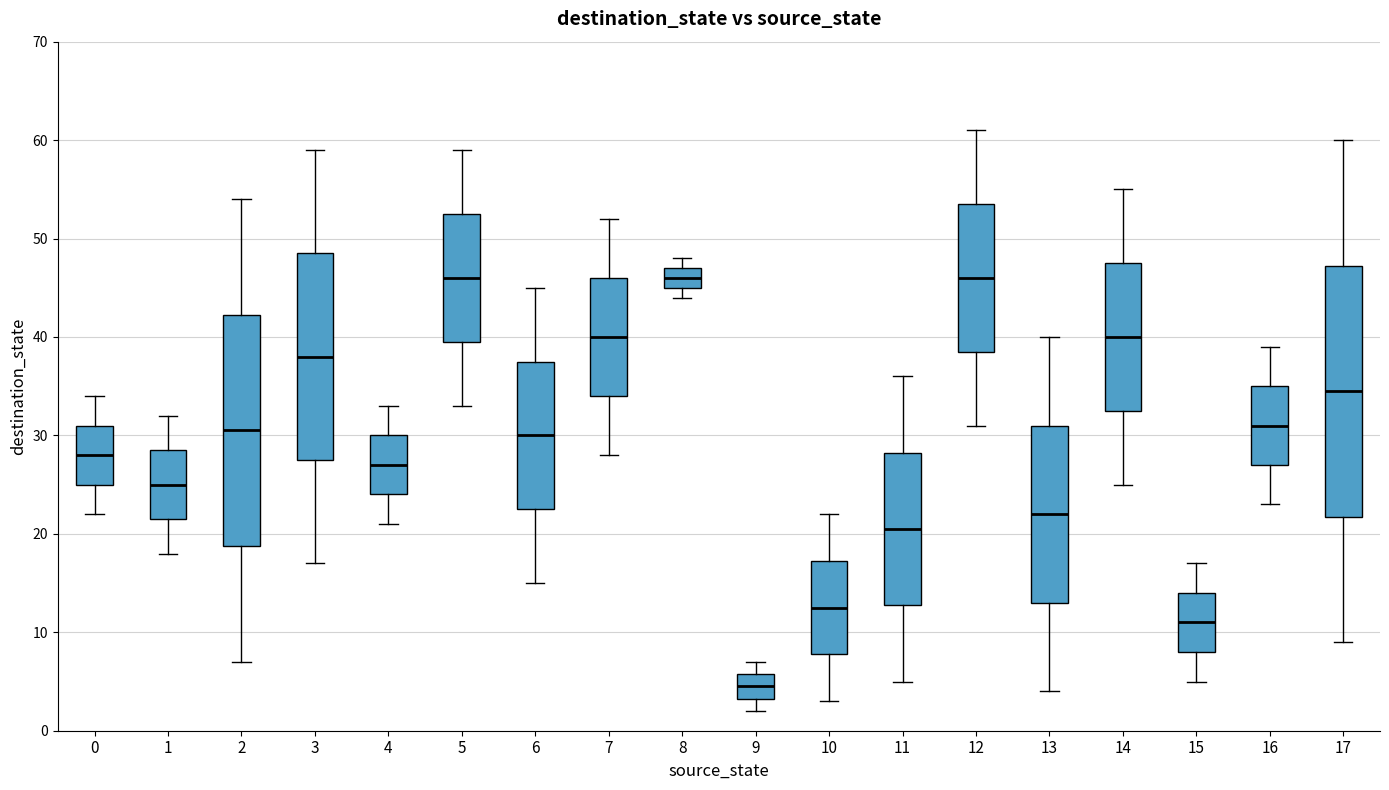

Reading left to right, read every box against the y-axis: the position of its median line, the range the box covers, and the ends of its whiskers. The values are not printed on the chart, so give them approximately, as read against the axis.

0: median 28, box 25 to 31, whiskers 22 to 34
1: median 25, box 22 to 29, whiskers 18 to 32
2: median 31, box 19 to 42, whiskers 7 to 54
3: median 38, box 28 to 49, whiskers 17 to 59
4: median 27, box 24 to 30, whiskers 21 to 33
5: median 46, box 40 to 53, whiskers 33 to 59
6: median 30, box 23 to 38, whiskers 15 to 45
7: median 40, box 34 to 46, whiskers 28 to 52
8: median 46, box 45 to 47, whiskers 44 to 48
9: median 5, box 3 to 6, whiskers 2 to 7
10: median 13, box 8 to 17, whiskers 3 to 22
11: median 21, box 13 to 28, whiskers 5 to 36
12: median 46, box 39 to 54, whiskers 31 to 61
13: median 22, box 13 to 31, whiskers 4 to 40
14: median 40, box 33 to 48, whiskers 25 to 55
15: median 11, box 8 to 14, whiskers 5 to 17
16: median 31, box 27 to 35, whiskers 23 to 39
17: median 35, box 22 to 47, whiskers 9 to 60